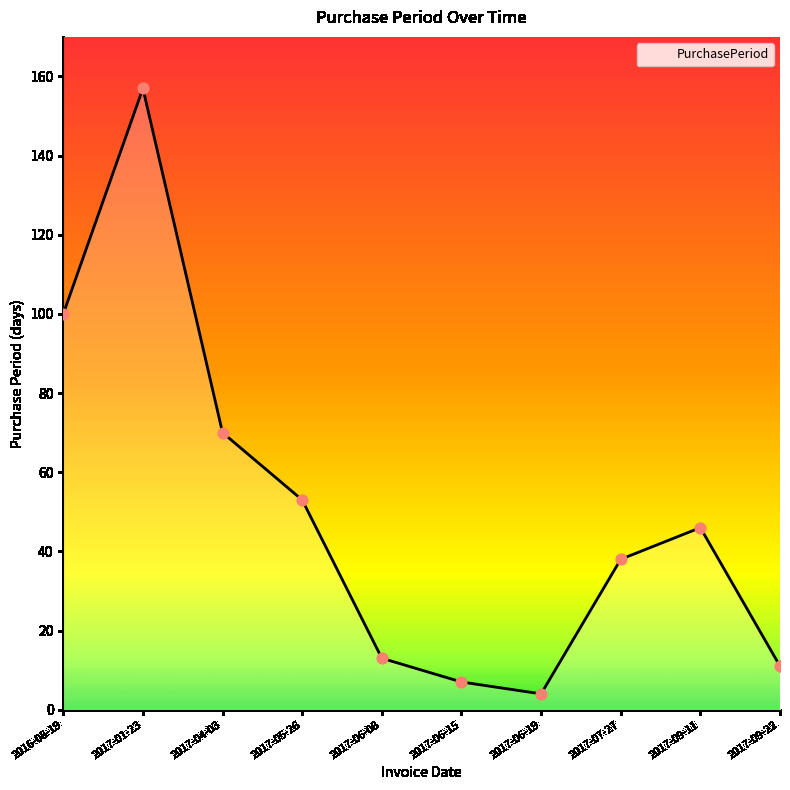

What is the change in value from 2017-05-26 to 2017-09-11?

-7